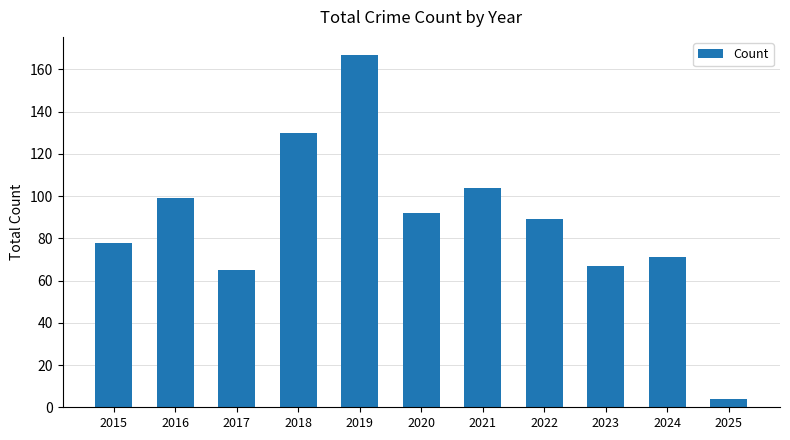

At which label is the value closest to 85?

2022